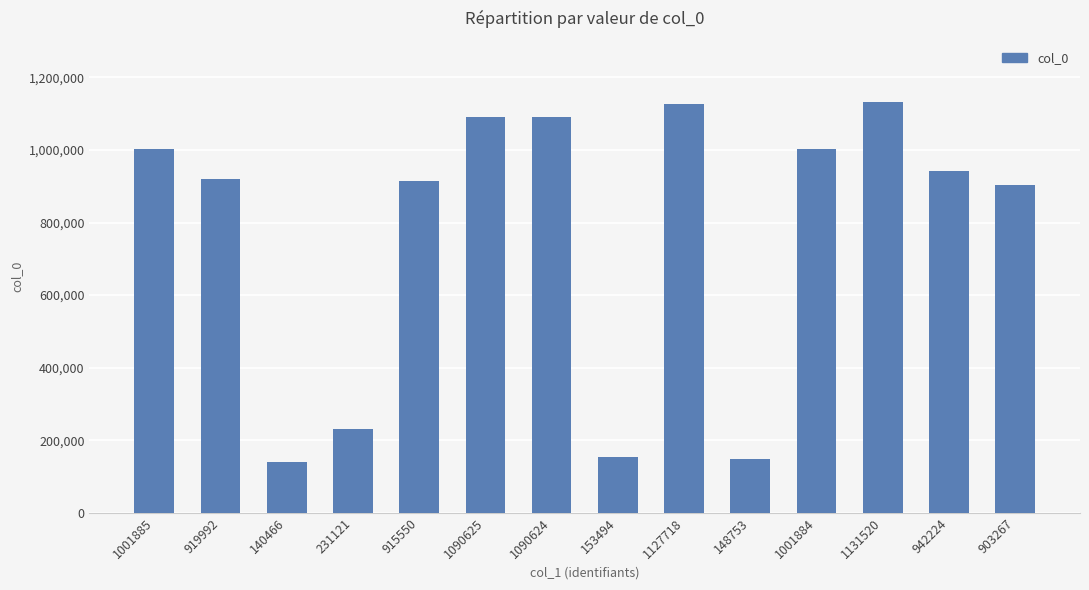

Between 140466 and 1001885, which is larger?

1001885